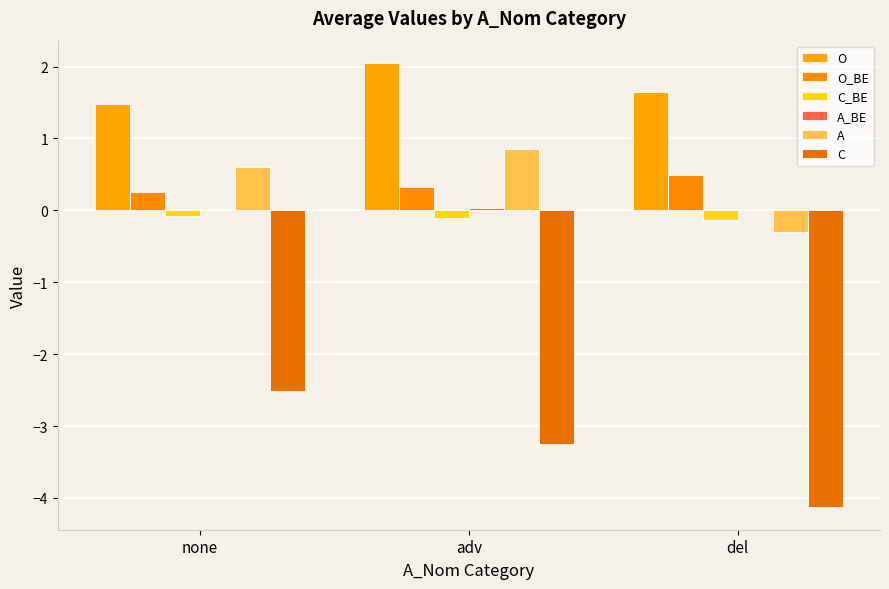

List the labels in order of C value, smallest first.

del, adv, none